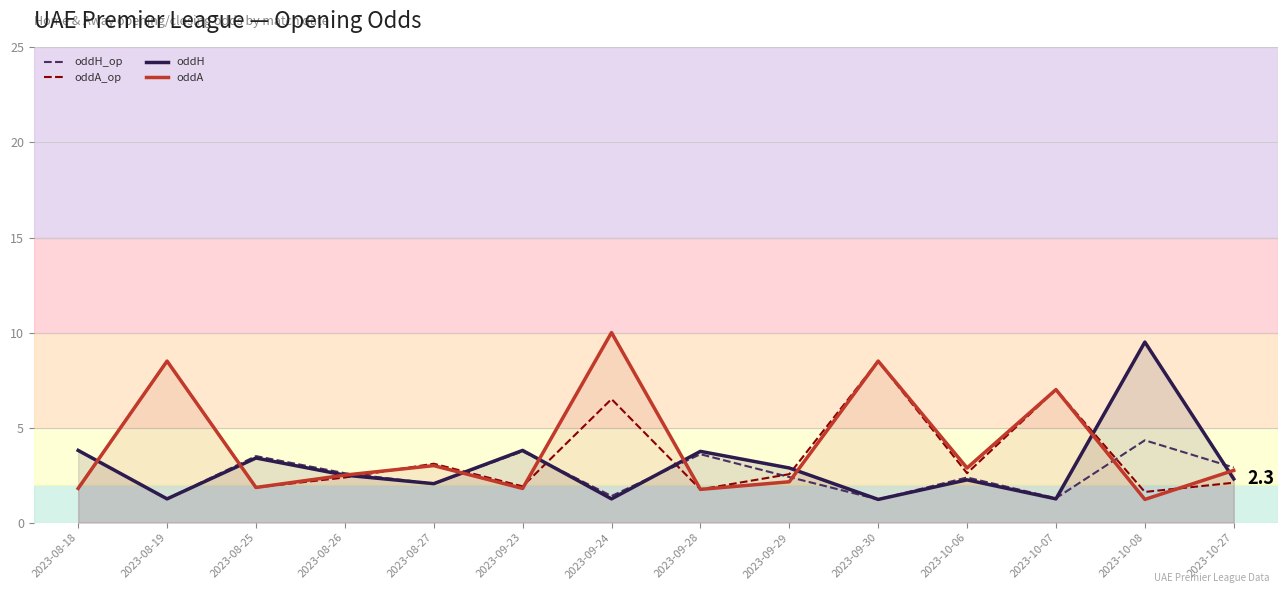

What position from the right is 2023-08-19?

13